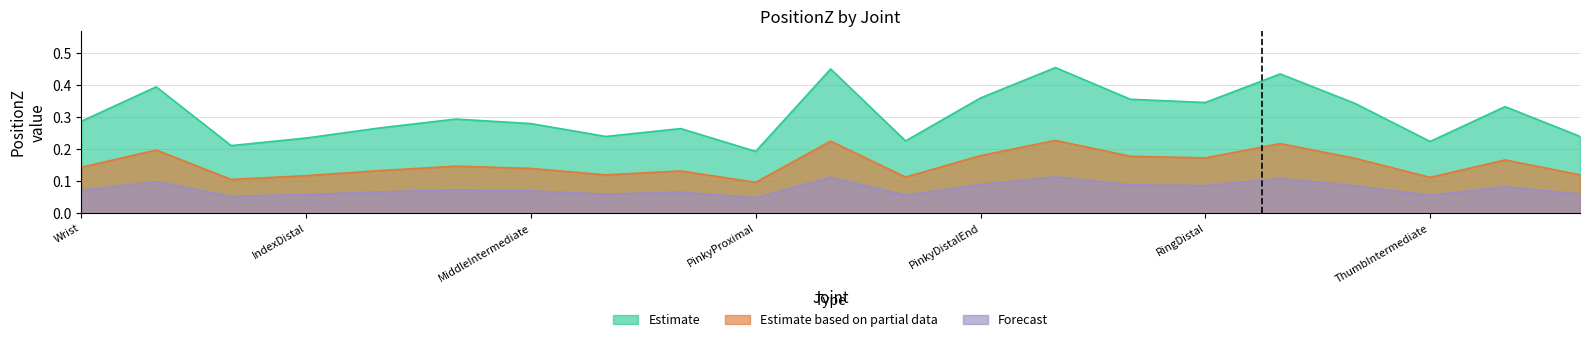

At which category does the chart reach its minimum across all series?

PinkyProximal